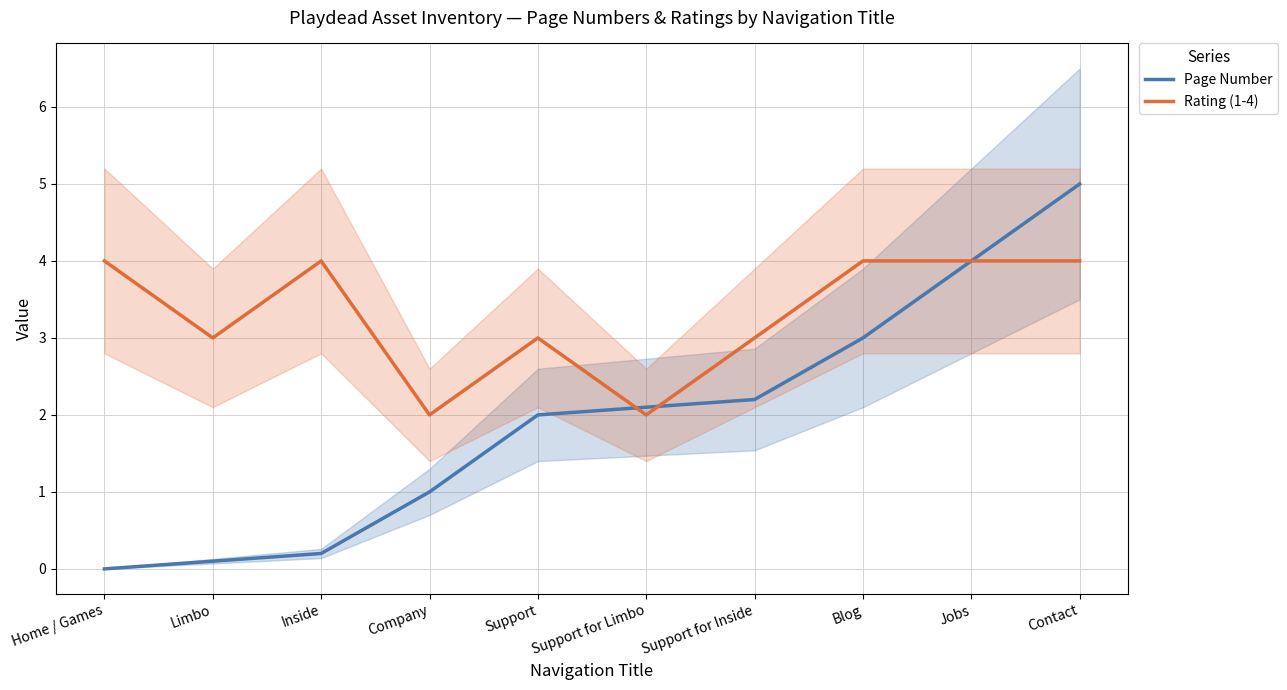

At which category does the chart reach its peak across all series?

Contact